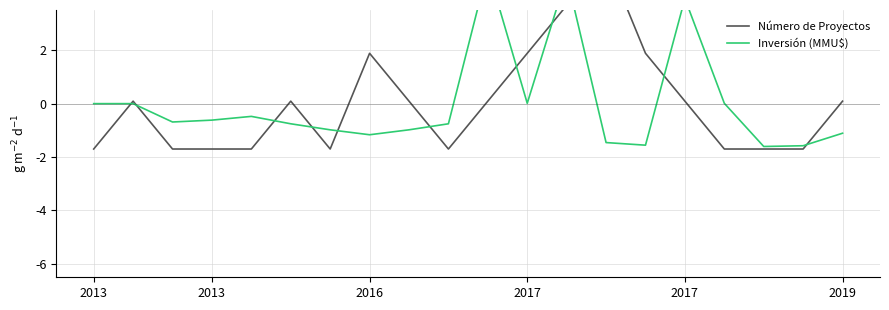

Rank the series by their average value, from highest to lowest.

Inversión (MMU$), Número de Proyectos